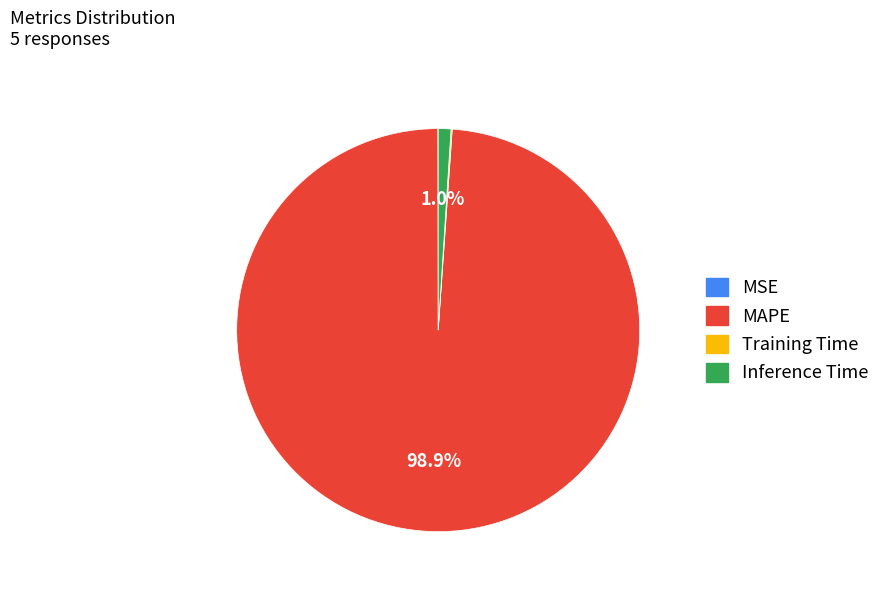

What percentage is NOT represented by Inference Time?

99.0%